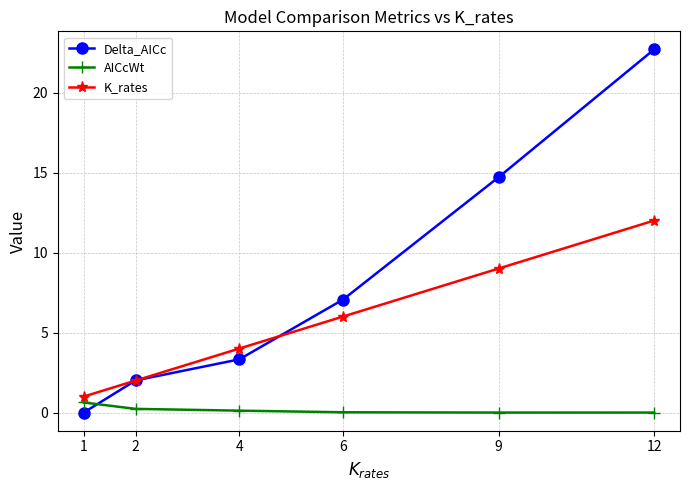

At how many categories does at least one series exceed 6?

3